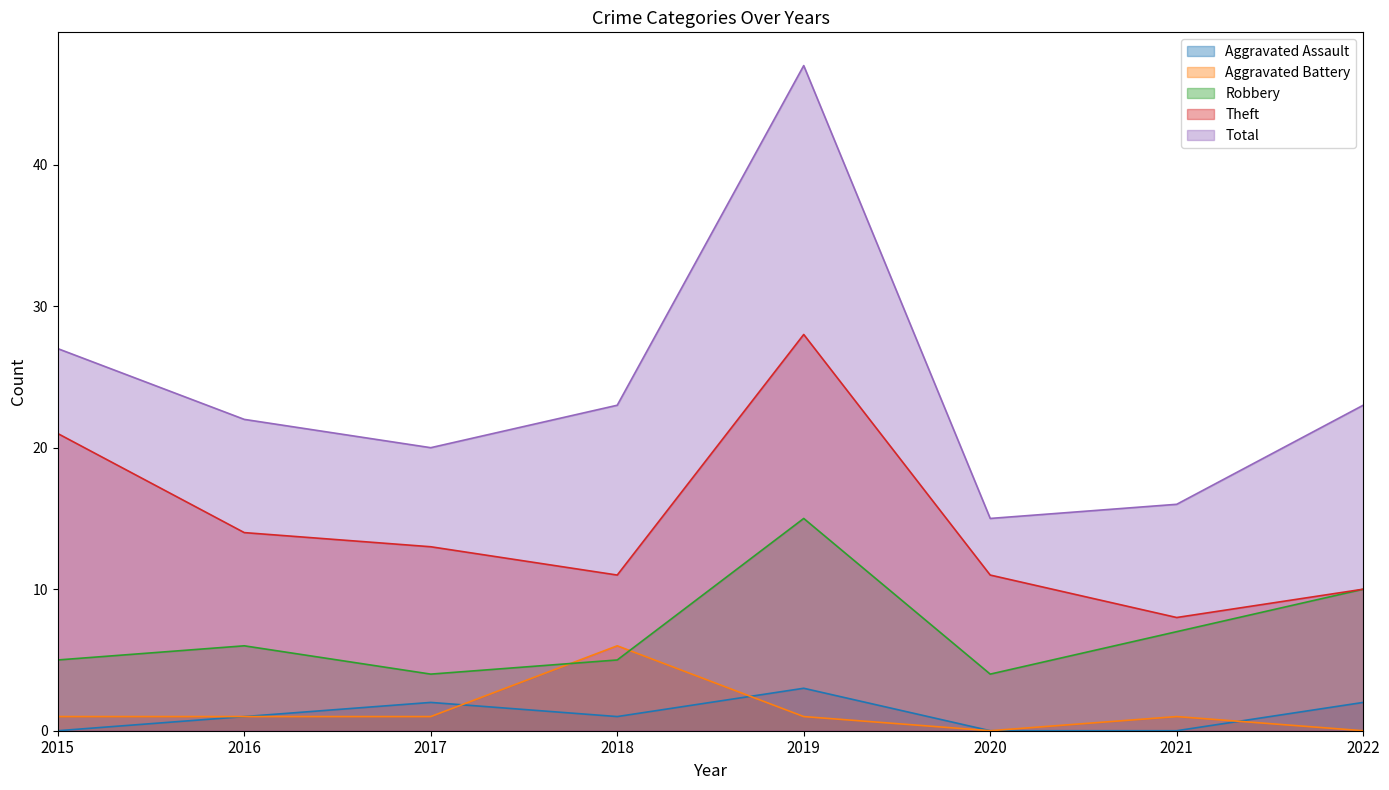

True or false: Total and Robbery cross at least once.

False